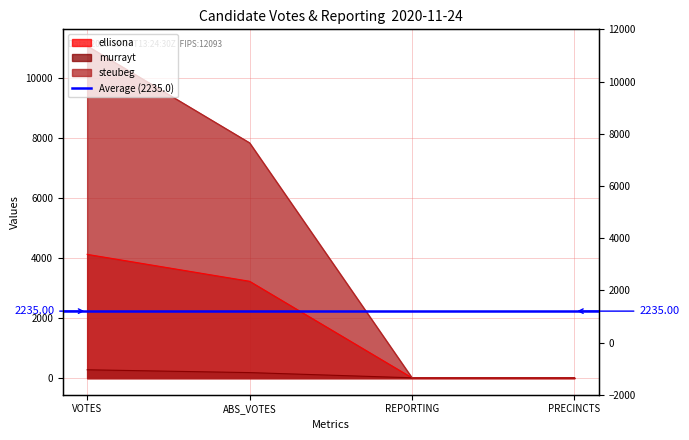

What is the label of the 1st point from the right?

PRECINCTS